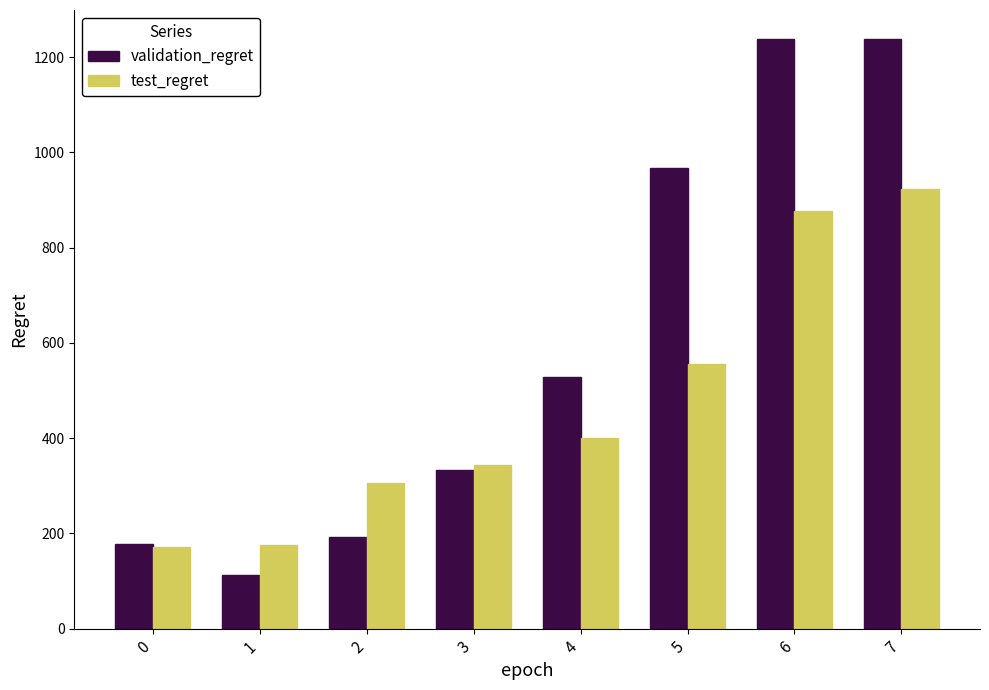

Is it true that validation_regret equals 161.6 at 4?

False